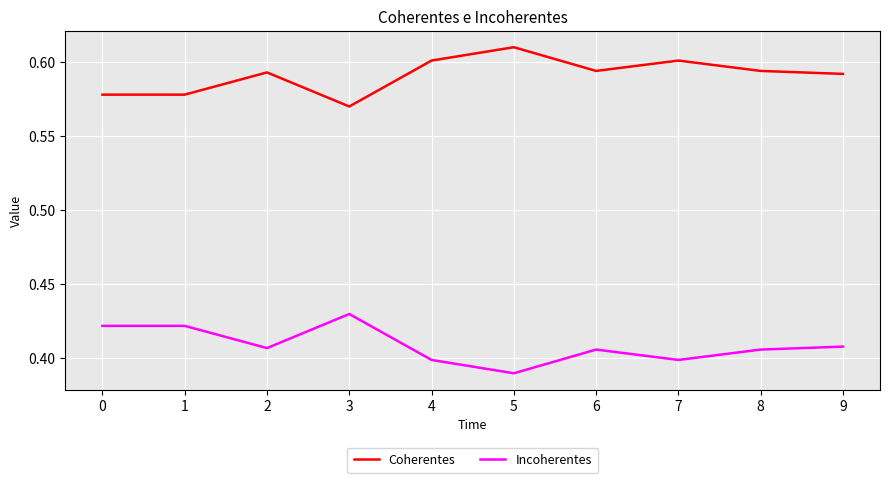

Does the chart have visible grid lines?

Yes